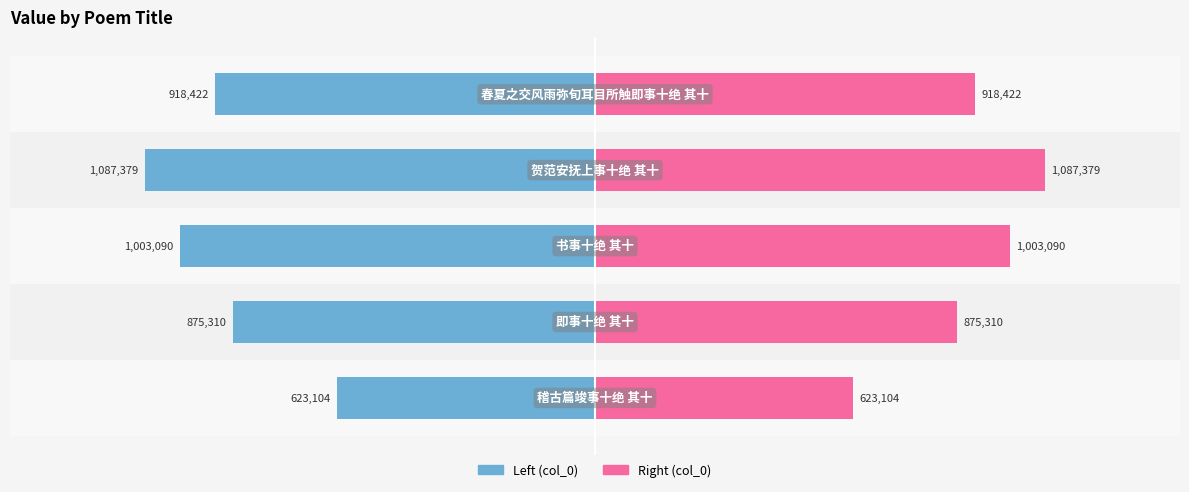

What is the value of the col_0 (right) bar at the 1st from the left?

623104